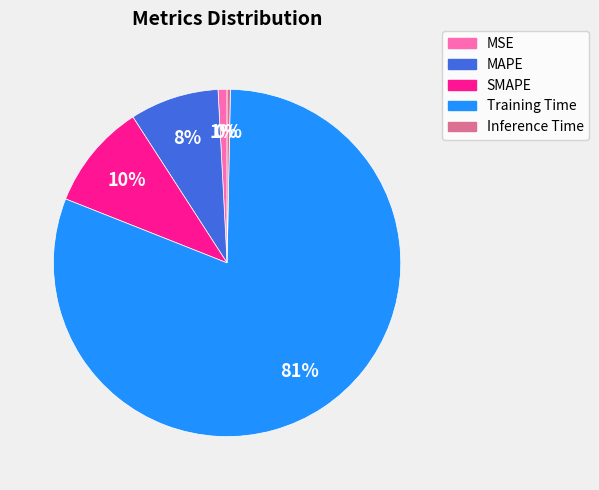

What is the smallest slice in the pie chart?

Inference Time